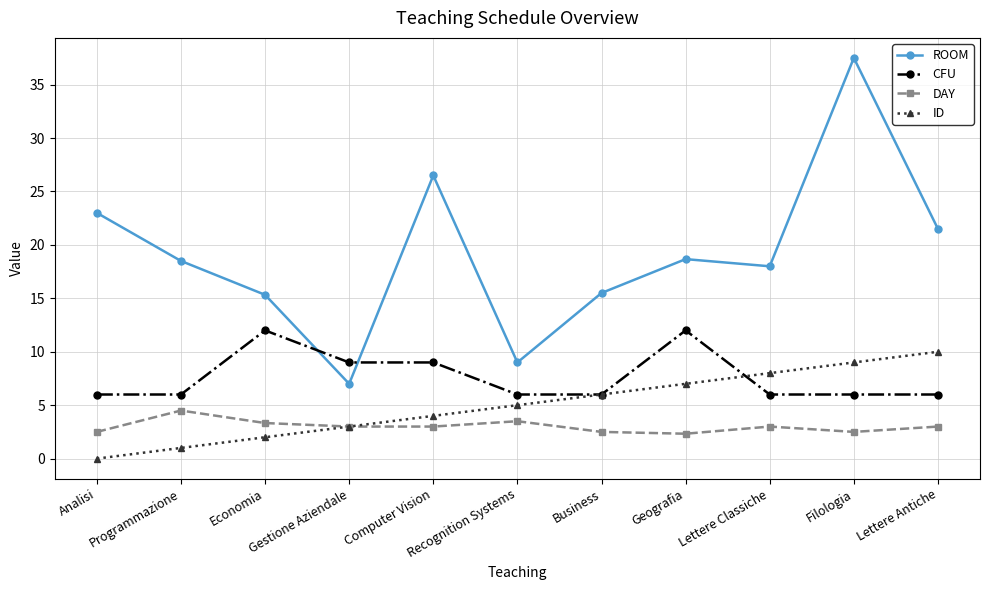

At which label does ROOM reach its minimum?

Gestione Aziendale